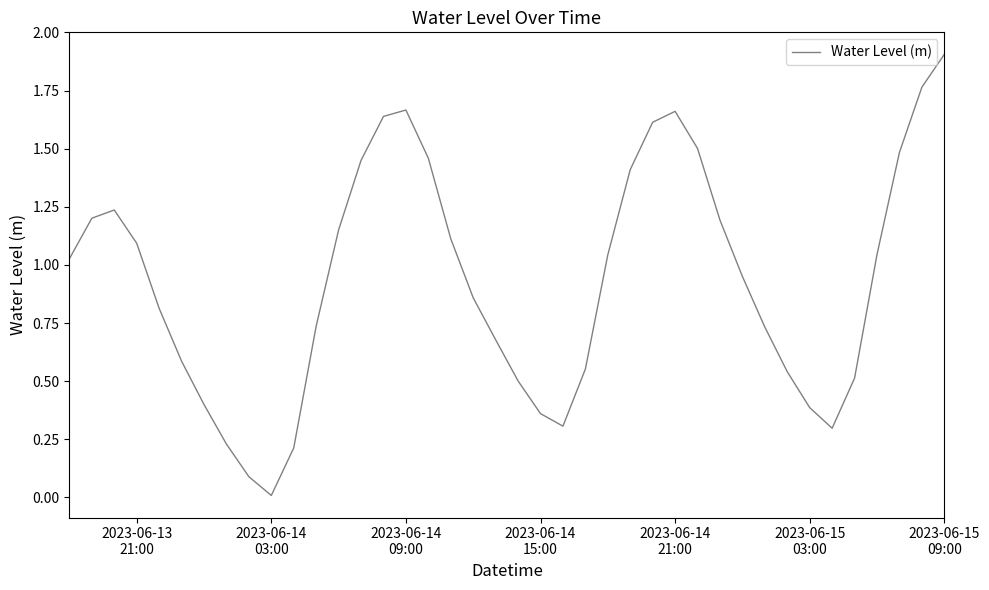

What is the maximum value shown in the chart?

1.9